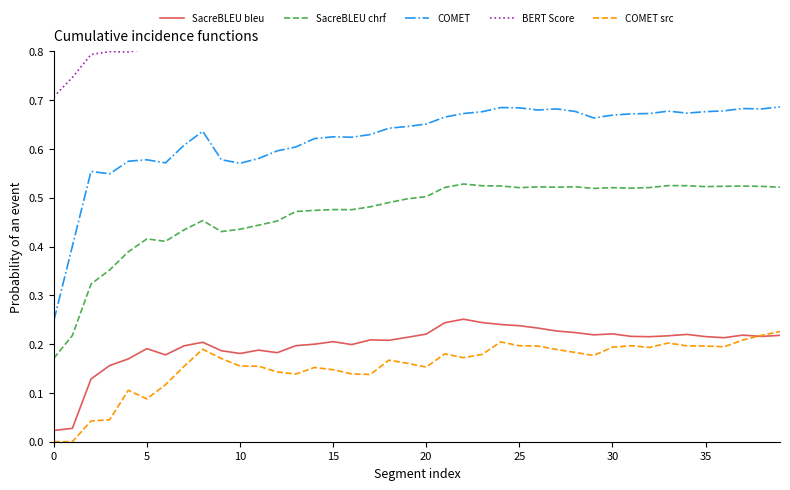

Where is the first local maximum for SacreBLEU bleu?

5